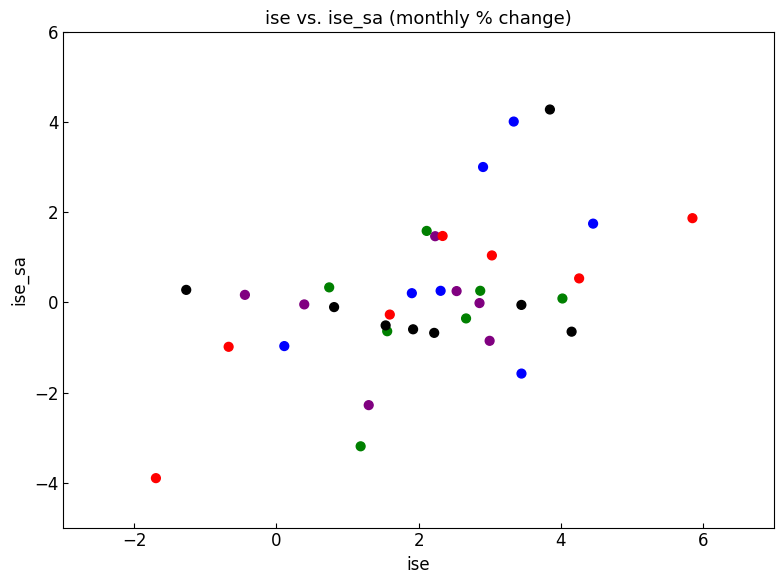

What is the range of X values (max minus min)?

7.5